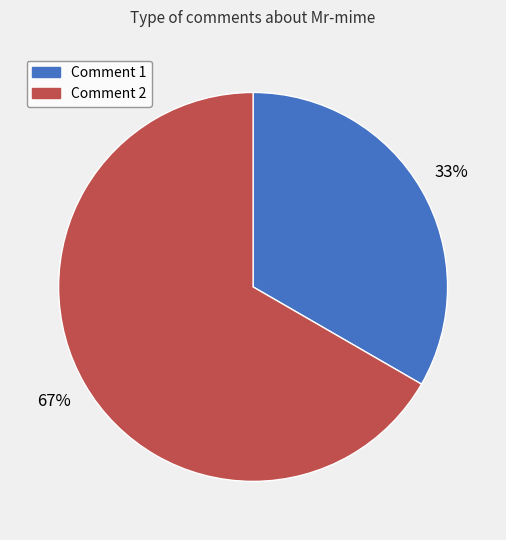

Which has a higher value, Comment 1 or Comment 2?

Comment 2